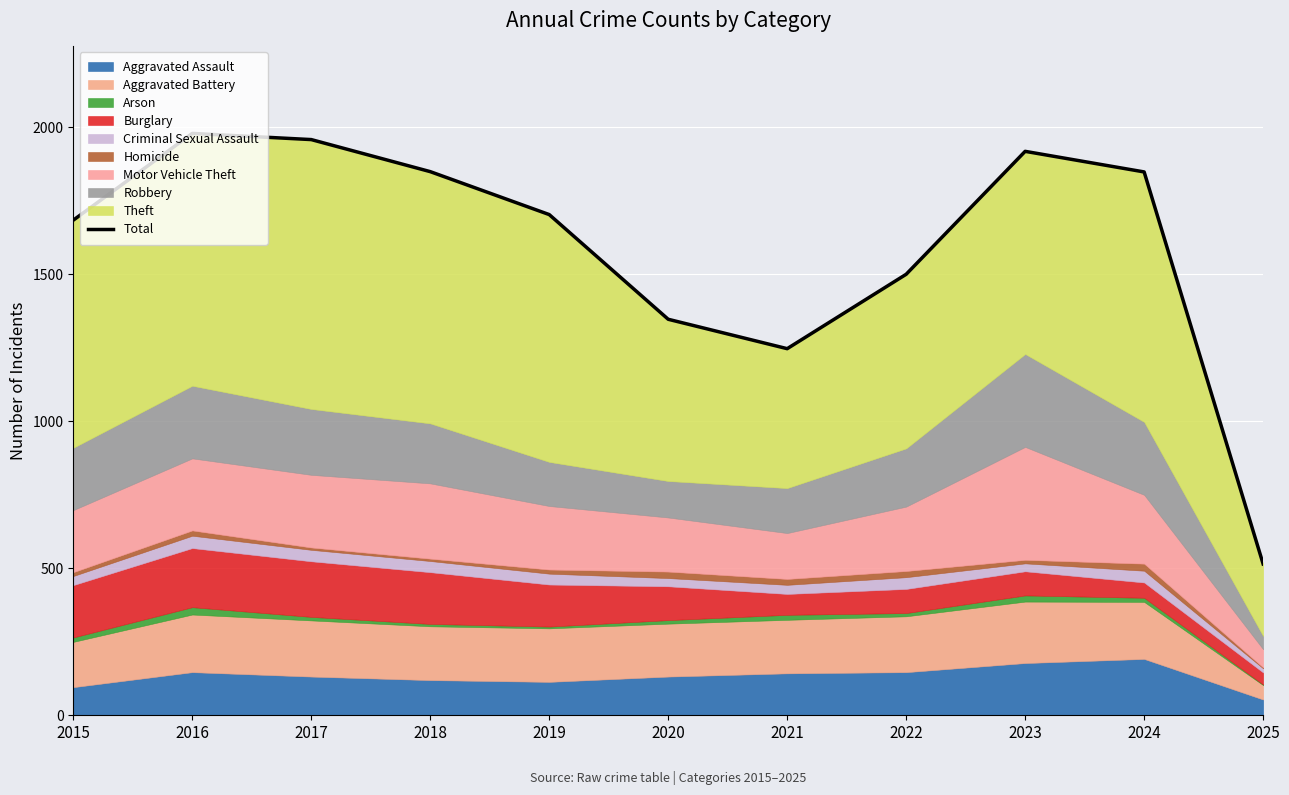

What is the sum of all values?

17537